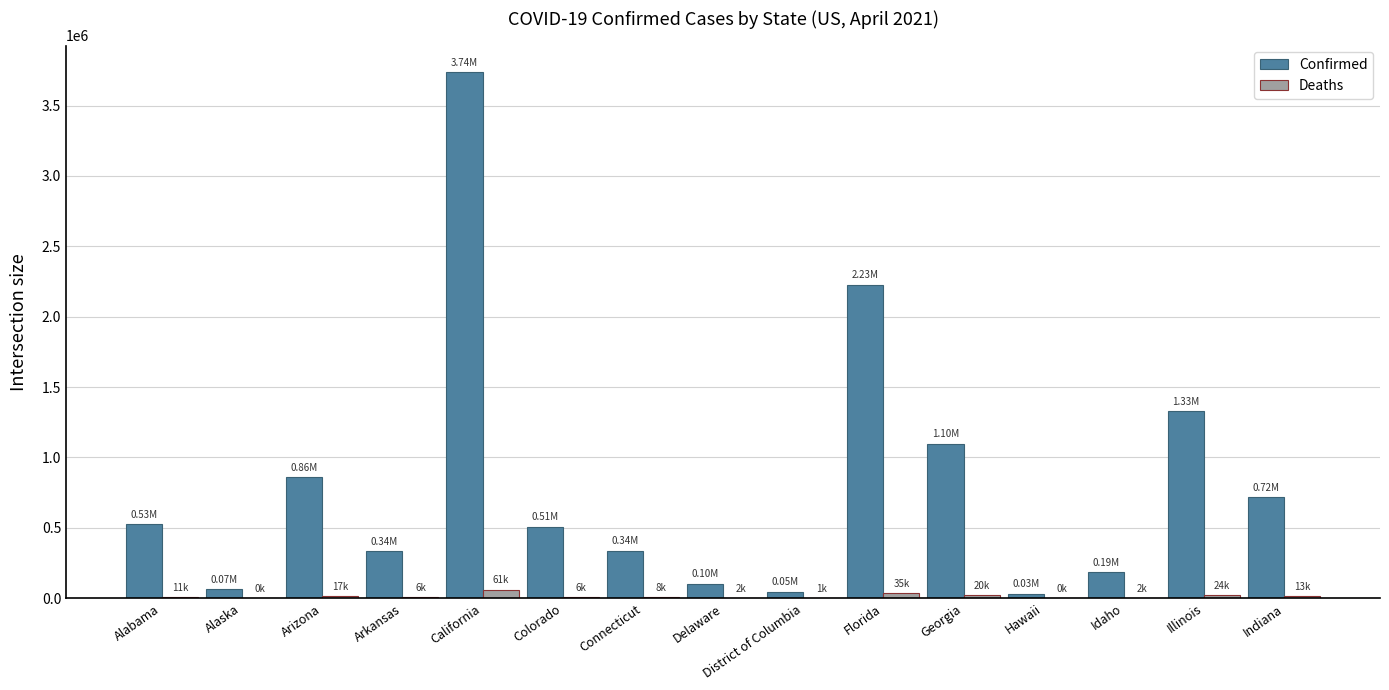

What is the sum of all Confirmed values?

12130796